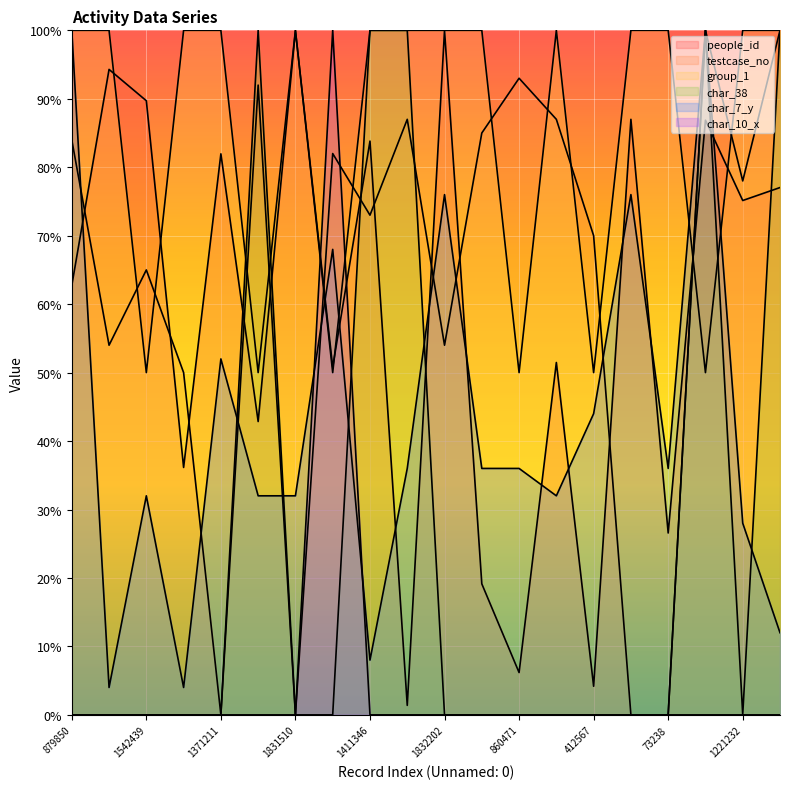

What is the label of the 8th point from the right?

860471